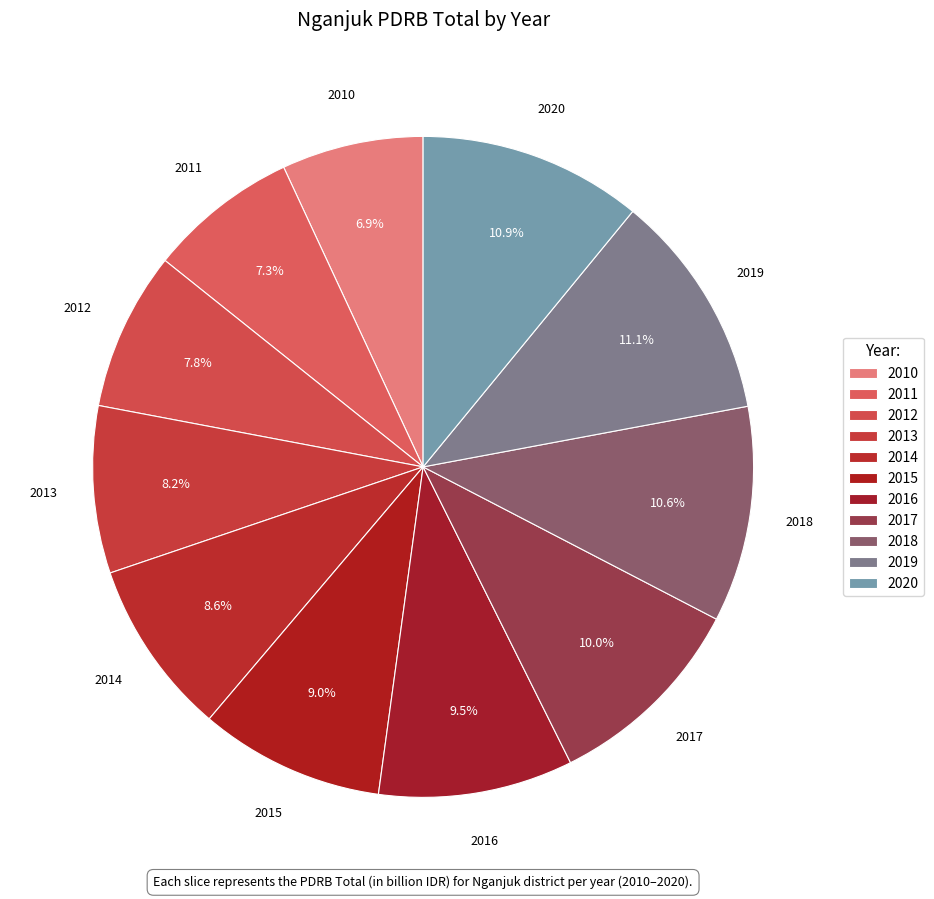

Rank the categories by value from highest to lowest.

2019, 2020, 2018, 2017, 2016, 2015, 2014, 2013, 2012, 2011, 2010